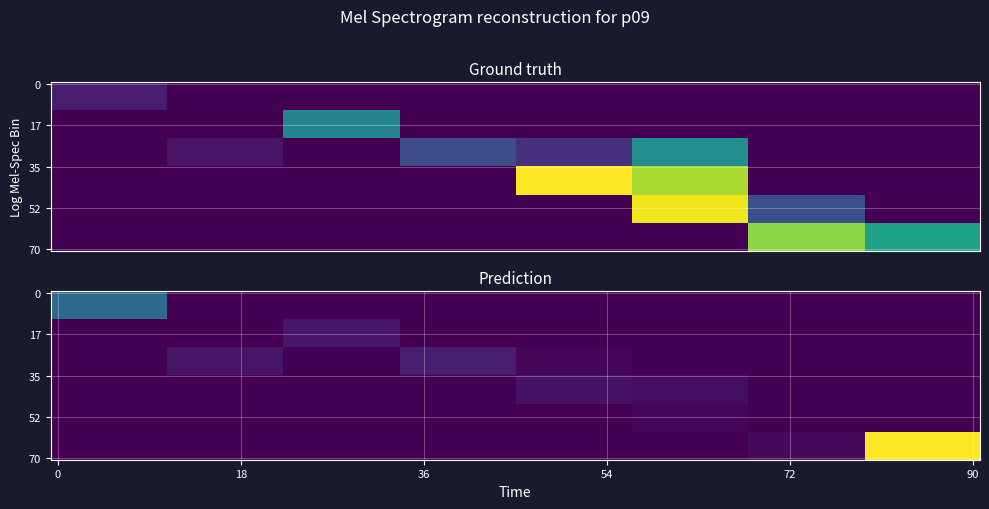

At how many categories does at least one series exceed 14905?

1